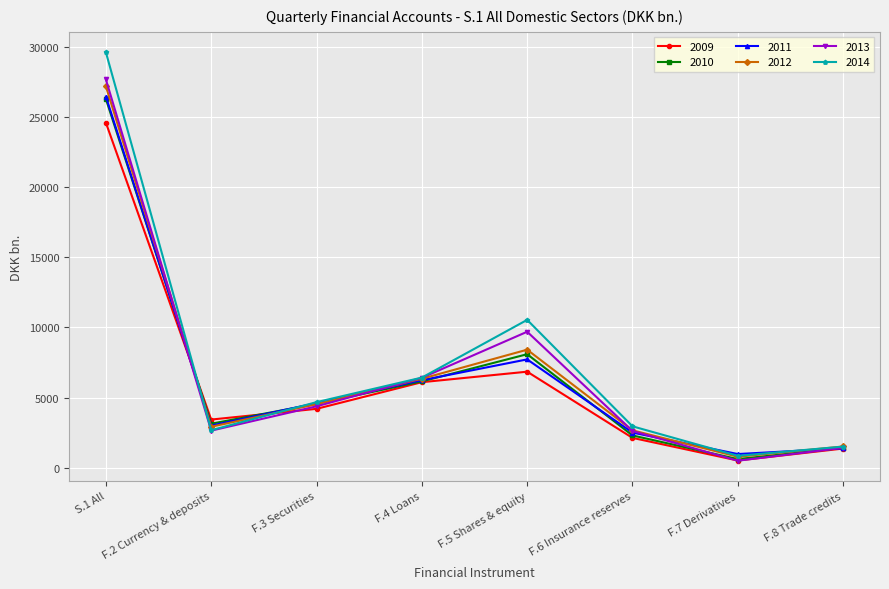

How many categories are shown in the chart?

8